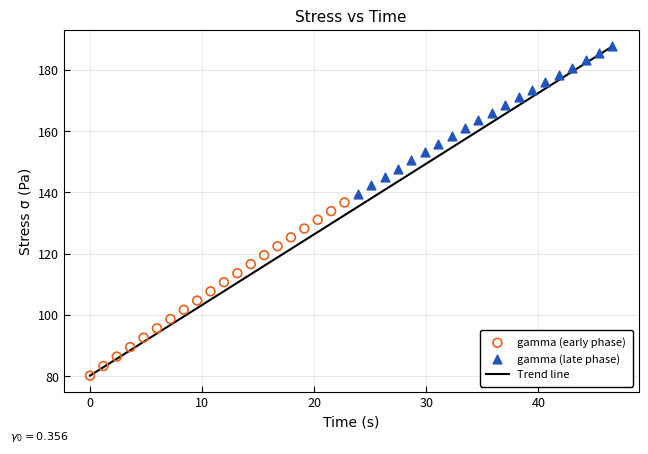

Which series contains the highest Y value?

gamma (late phase)